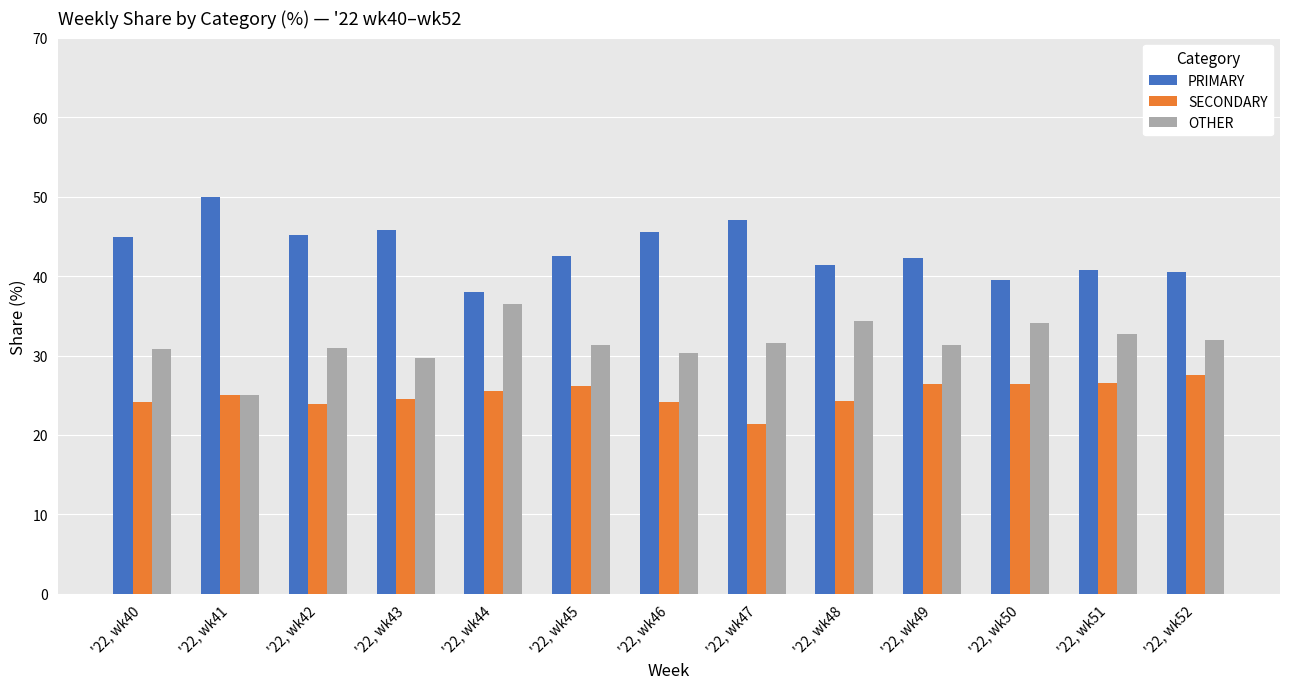

Are the bars horizontal?

No